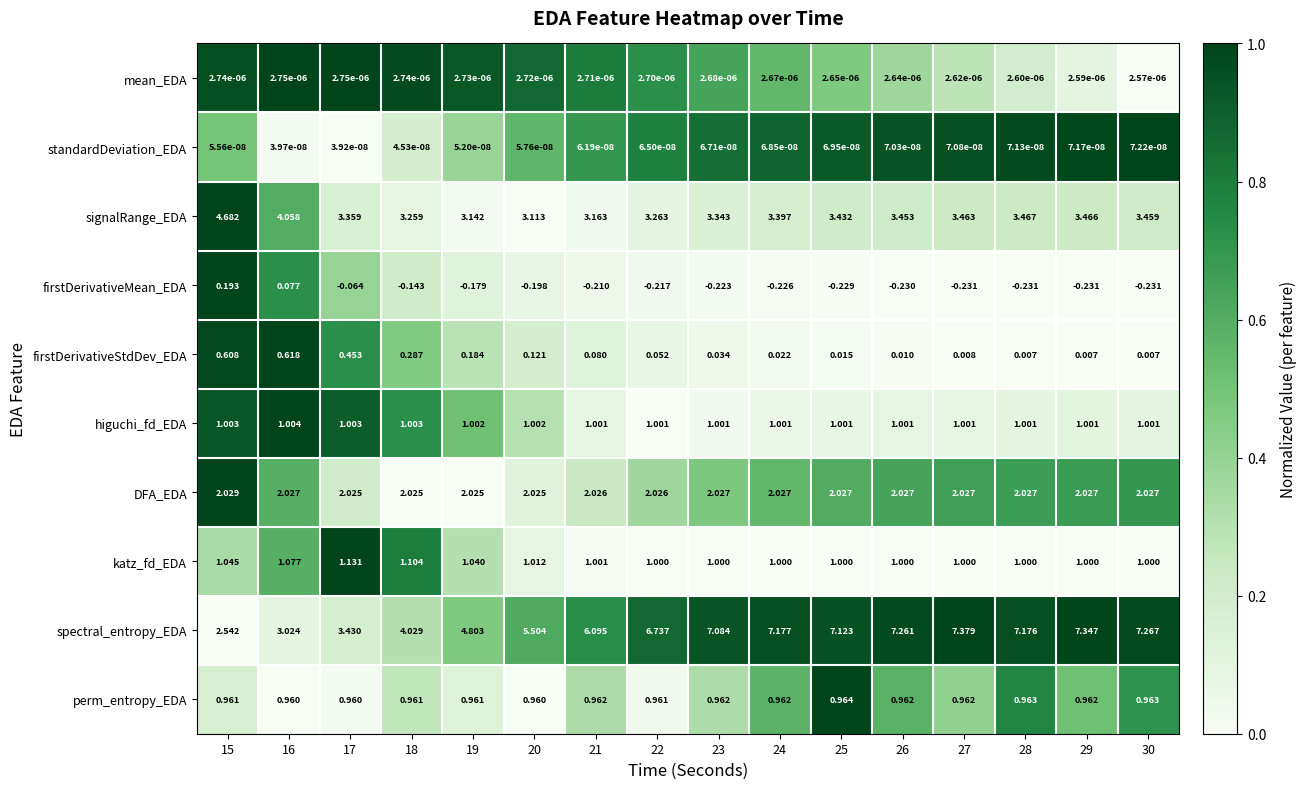

How many data points does each series have?

16